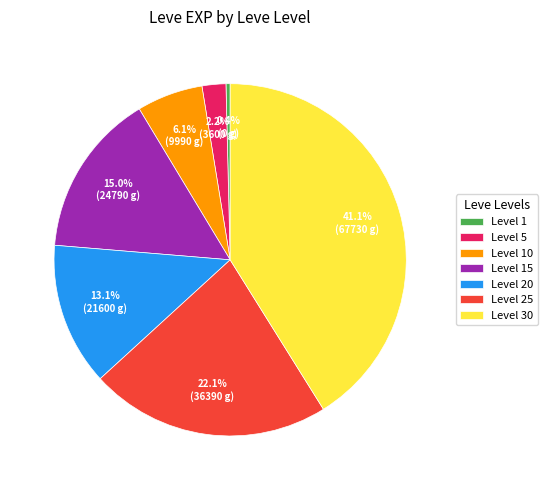

Approximately how many times larger is the value at Level 20 compared to Level 15?

0.9